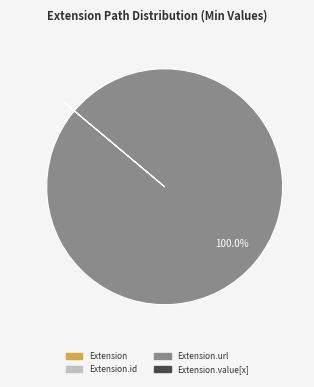

To the nearest percent, what is the difference between the largest and smallest slice percentages?

100%